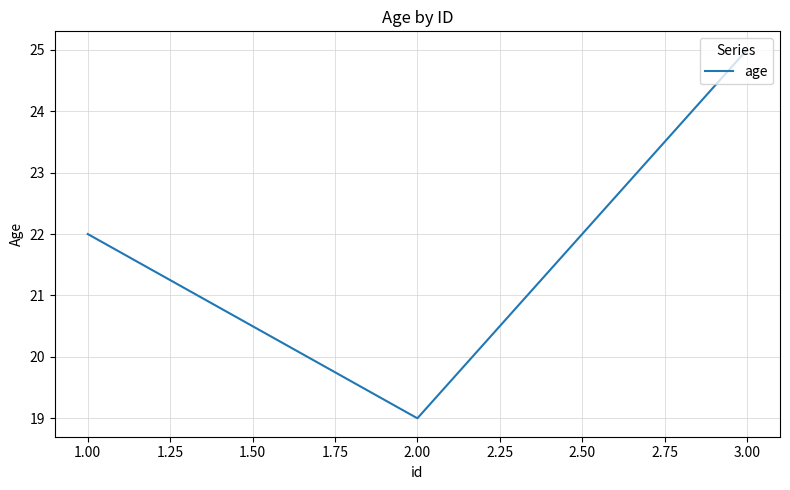

What position from the right is 3.00?

1